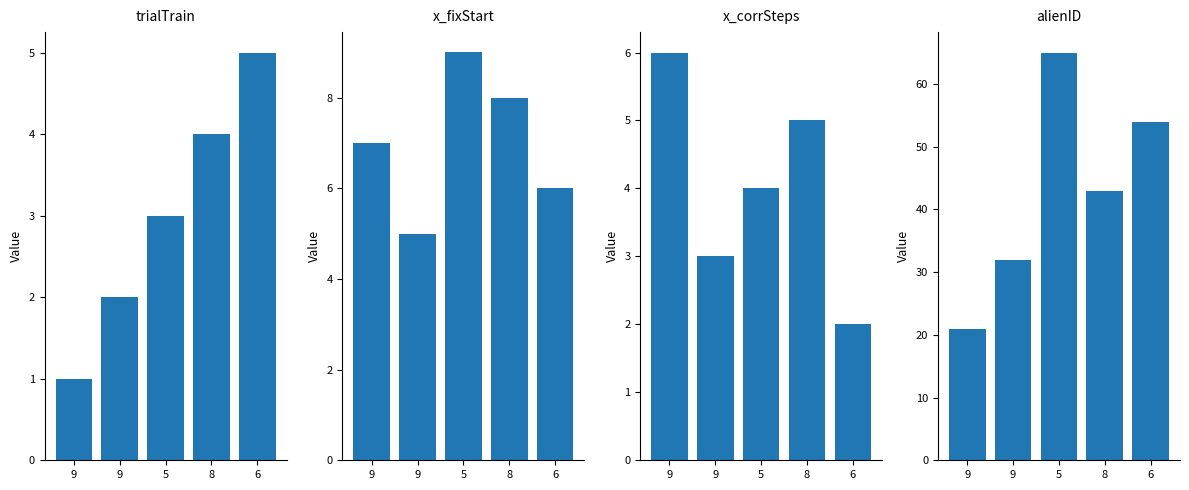

Reading right to left, transcribe all the data shown in this chart.

trialTrain: 5	4	3	2	1
x_fixStart: 6	8	9	5	7
x_corrSteps: 2	5	4	3	6
alienID: 54	43	65	32	21